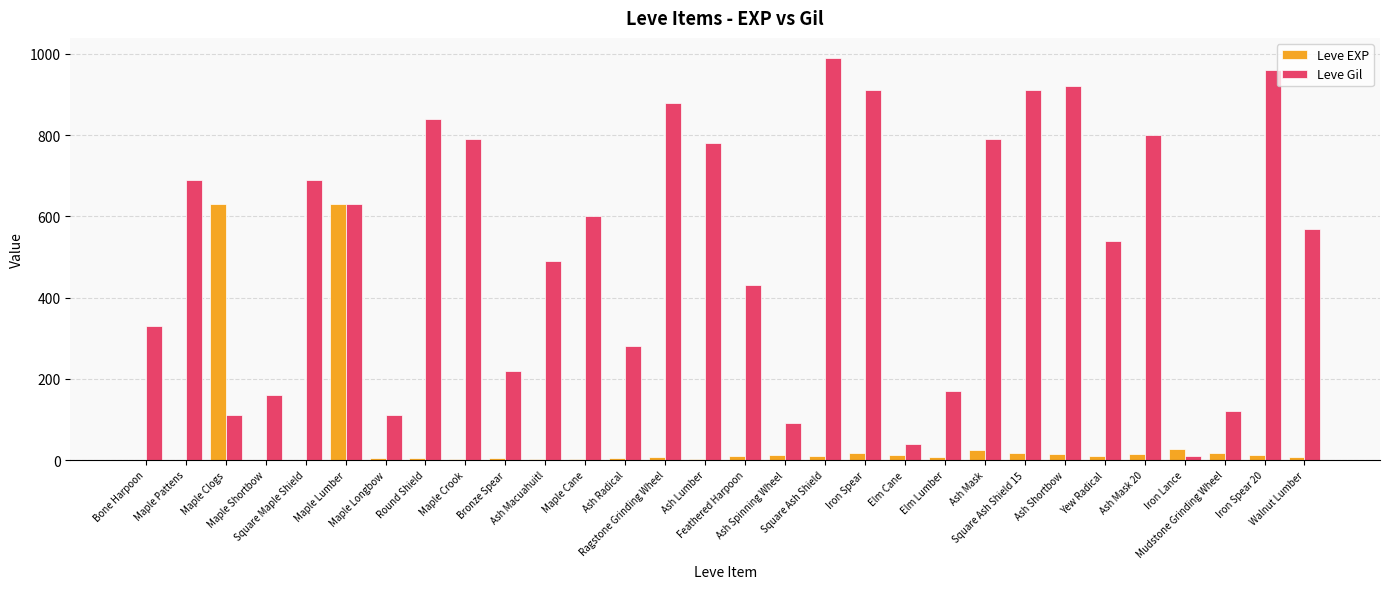

Is it true that Leve Gil equals 462 at Ash Lumber?

False